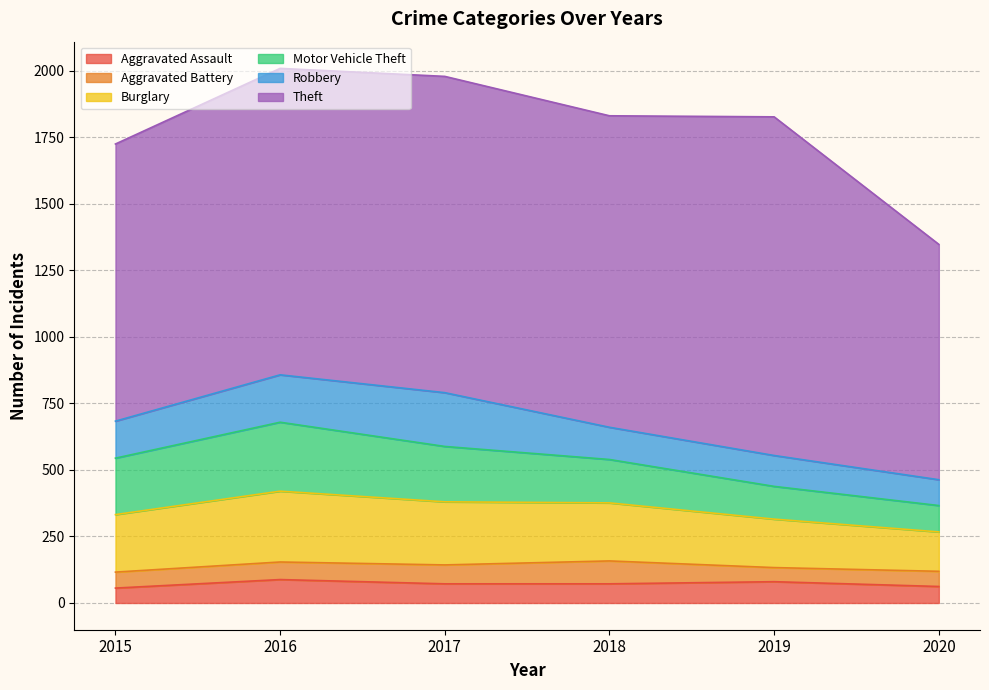

Does the chart display data point markers on the line(s)?

No